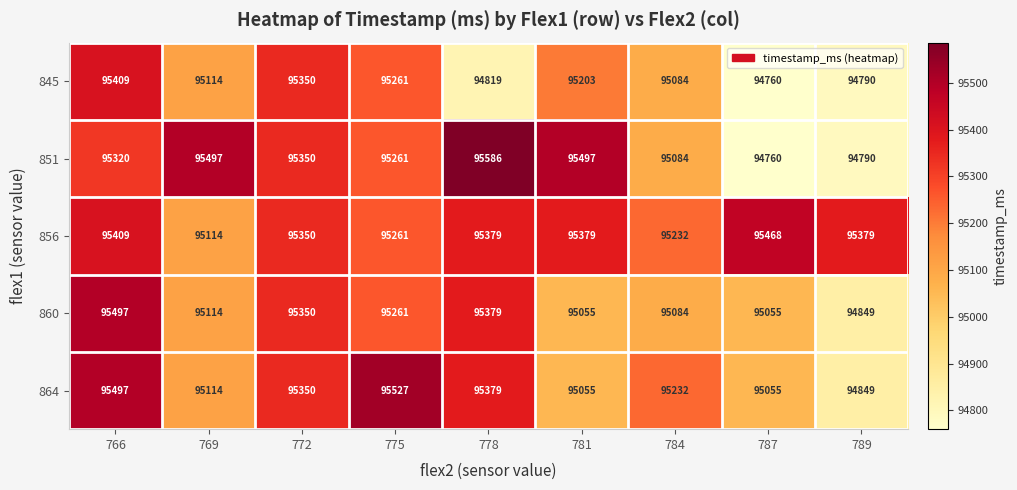

At which category does the chart reach its peak across all series?

778